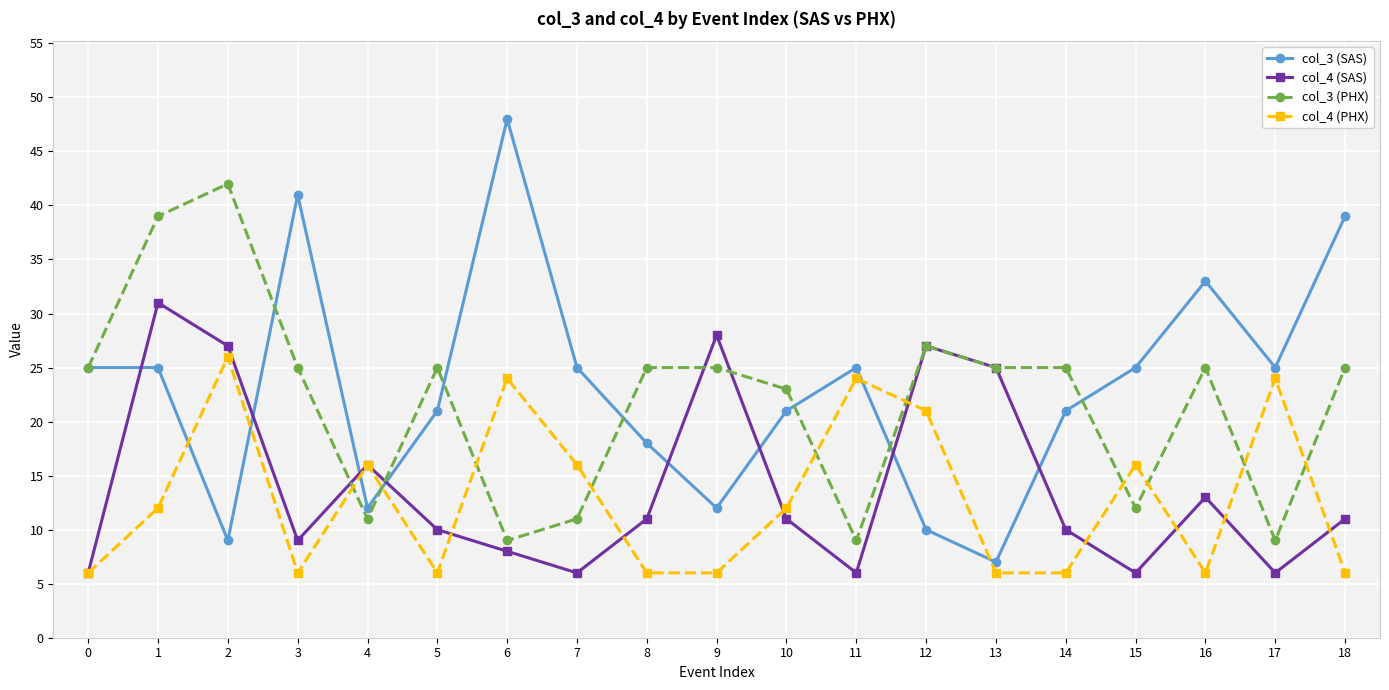

At 7, list the series in order from largest to smallest.

col_3 (SAS), col_4 (PHX), col_3 (PHX), col_4 (SAS)